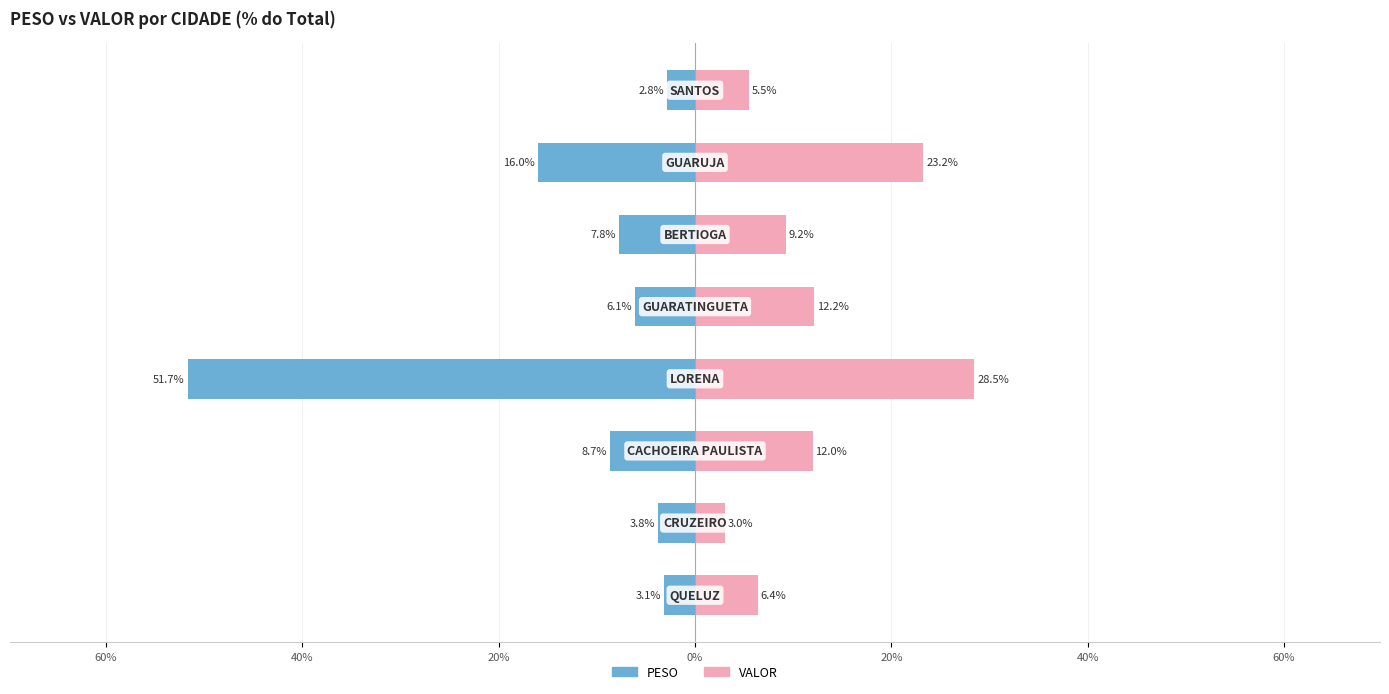

How many data points in PESO are less than -6?

5